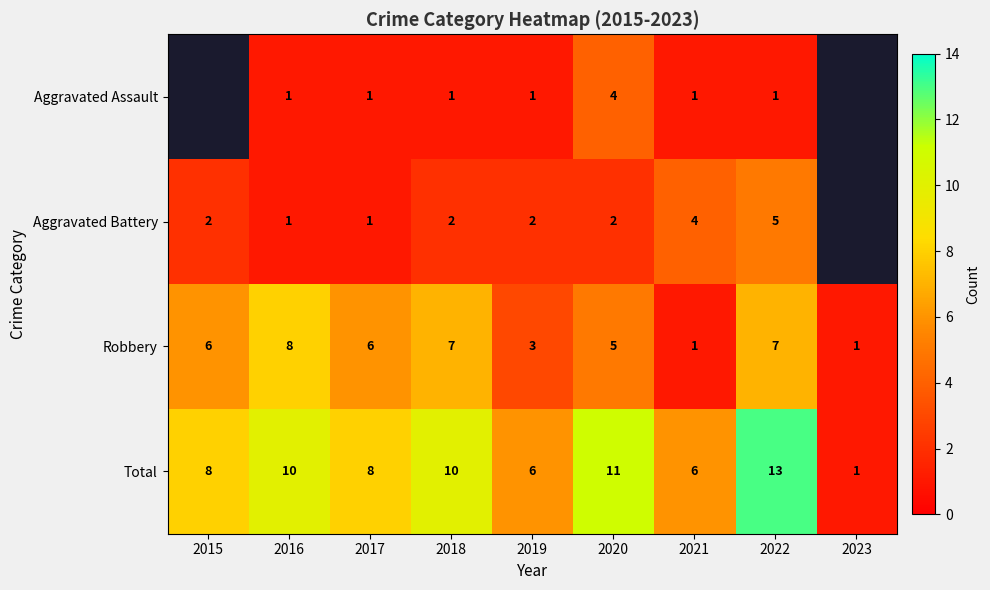

At which label does Robbery reach its peak?

2016